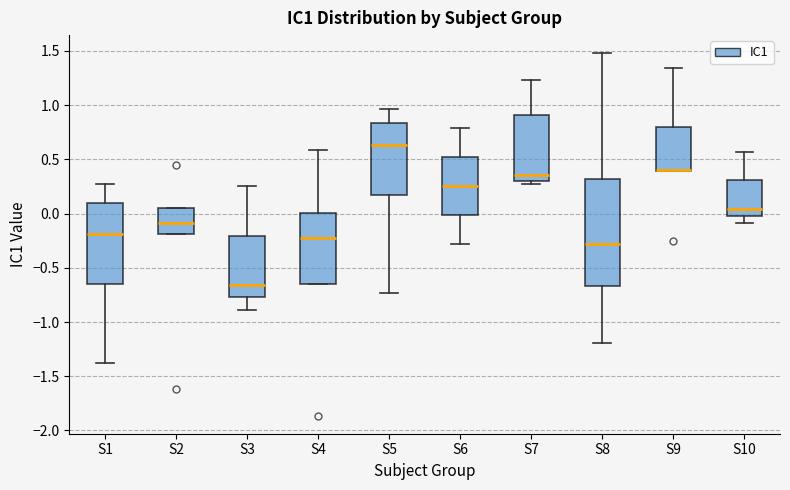

Reading left to right, read every box against the y-axis: the position of its median line, the range the box covers, and the ends of its whiskers. The values are not printed on the chart, so give them approximately, as read against the axis.

S1: median -0.20, box -0.65 to 0.10, whiskers -1.40 to 0.30
S2: median -0.10, box -0.20 to 0.05, whiskers -0.20 to 0.05
S3: median -0.65, box -0.75 to -0.20, whiskers -0.90 to 0.25
S4: median -0.25, box -0.65 to 0.00, whiskers -0.65 to 0.60
S5: median 0.65, box 0.15 to 0.85, whiskers -0.75 to 0.95
S6: median 0.25, box 0.00 to 0.50, whiskers -0.30 to 0.80
S7: median 0.35, box 0.30 to 0.90, whiskers 0.25 to 1.25
S8: median -0.30, box -0.65 to 0.30, whiskers -1.20 to 1.50
S9: median 0.40 (drawn on the box's lower edge), box 0.40 to 0.80, whiskers 0.40 to 1.35
S10: median 0.05, box 0.00 to 0.30, whiskers -0.10 to 0.55